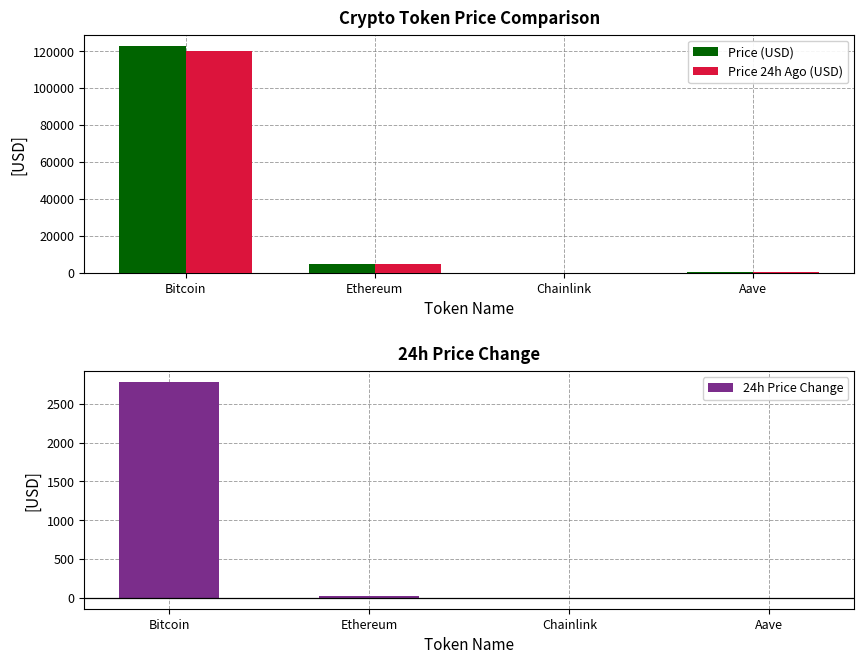

Reading left to right, extract all data points from this chart.

Price (USD): Bitcoin=122771.0	Ethereum=4502.3	Chainlink=22.2	Aave=286.6
Price 24h Ago (USD): Bitcoin=119986.0	Ethereum=4479.7	Chainlink=22.5	Aave=288.4
24h Price Change: Bitcoin=2785.0	Ethereum=22.6	Chainlink=-0.3	Aave=-1.8